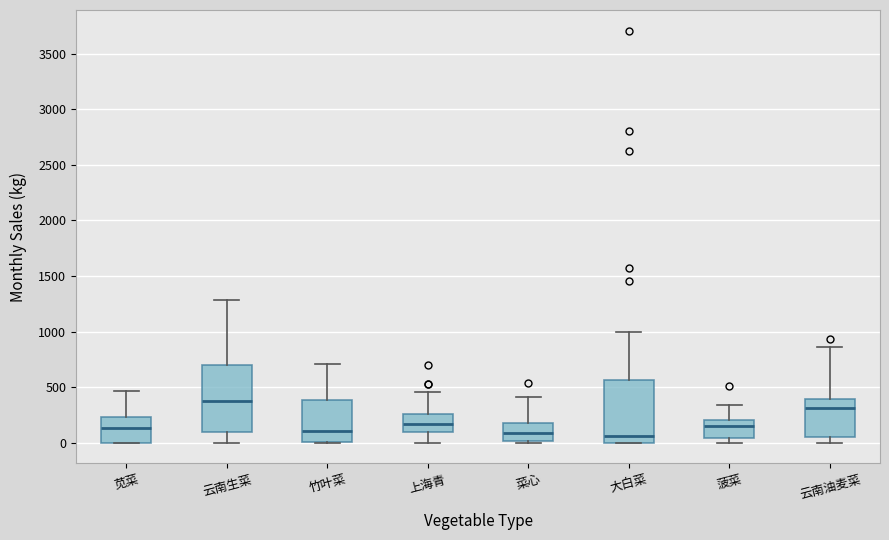

Where does the upper whisker of the box for 菠菜 end on the y-axis? The values are not printed on the chart, so give them approximately, as read against the axis.

350